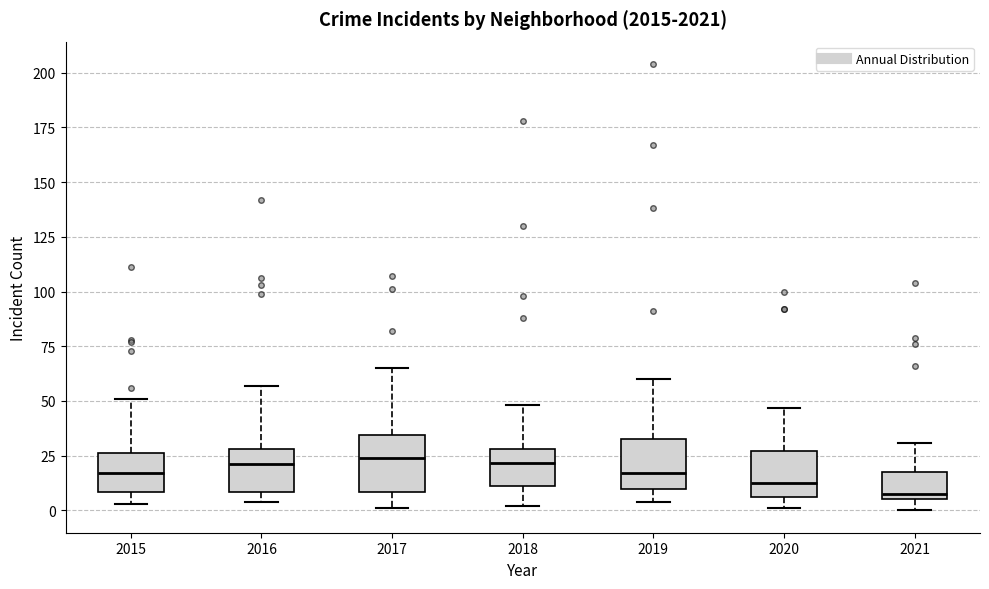

Where does the median line of the box at x = 2016 sit on the y-axis? The values are not printed on the chart, so give them approximately, as read against the axis.

20